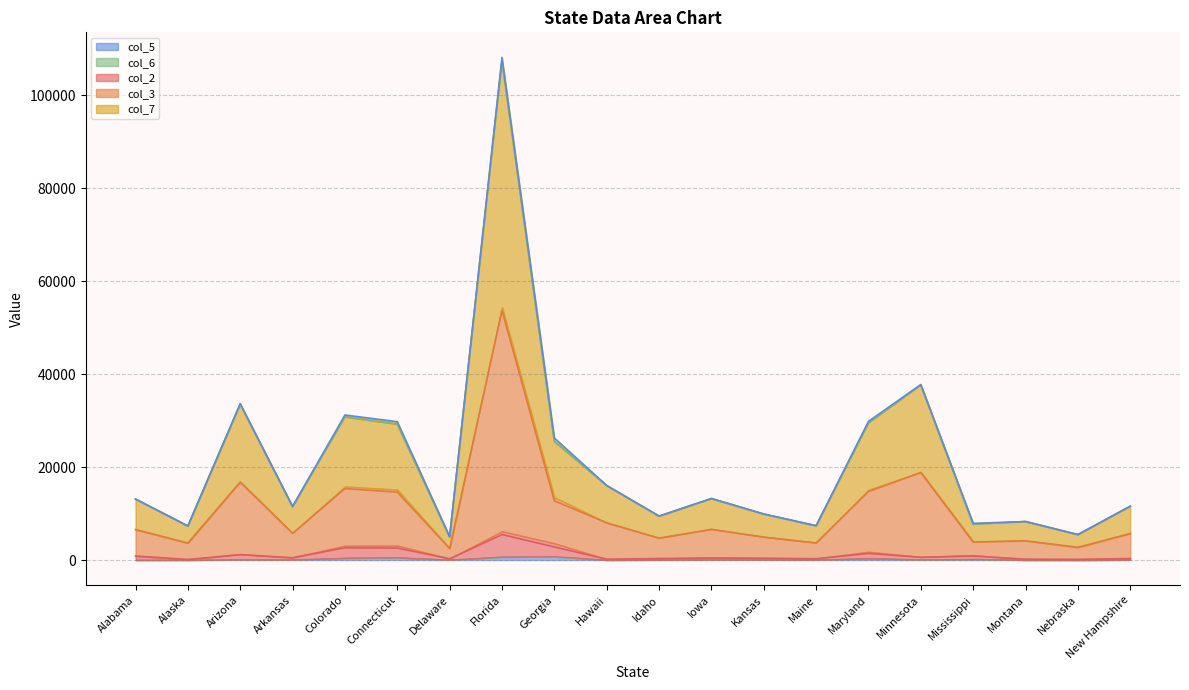

How many data points does each series have?

20